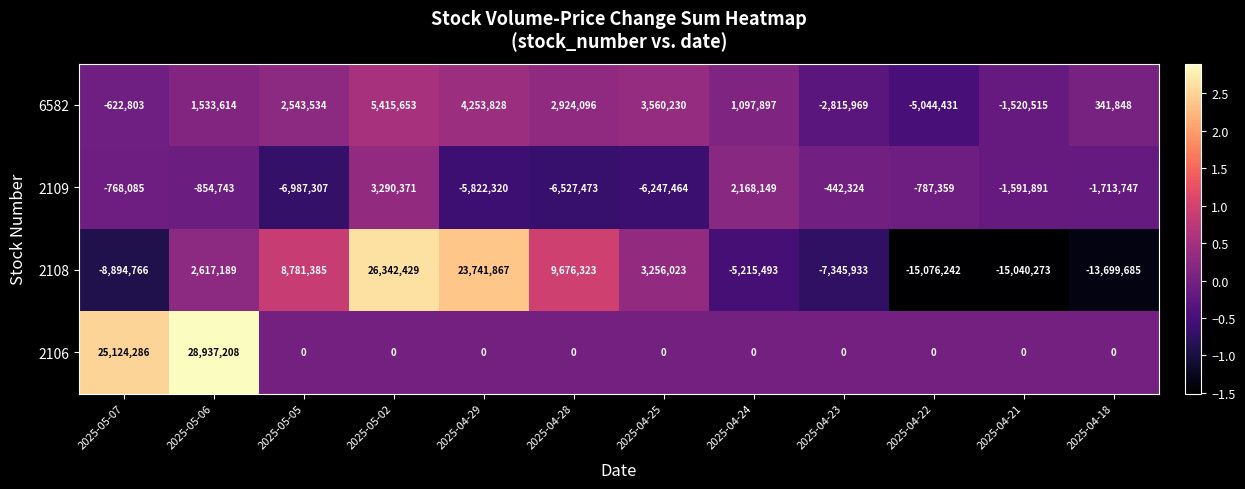

Which series has the largest range (max minus min)?

2108